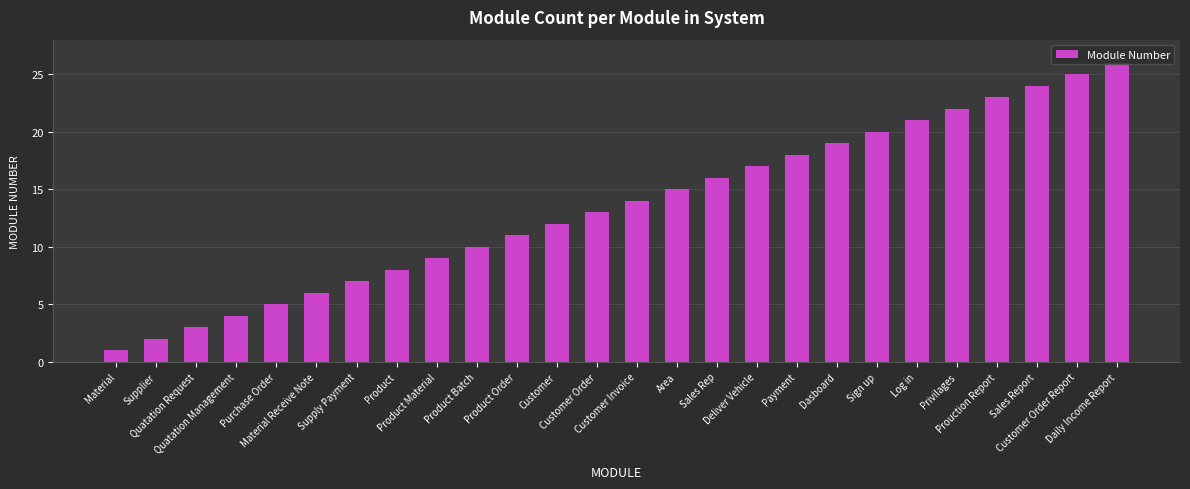

List the labels in order of value, largest first.

Daily Income Report, Customer Order Report, Sales Report, Prouction Report, Privilages, Log in, Sign up, Dasboard, Payment, Deliver Vehicle, Sales Rep, Area, Customer Invoice, Customer Order, Customer, Product Order, Product Batch, Product Material, Product, Supply Payment, Material Receive Note, Purchase Order, Quatation Management, Quatation Request, Supplier, Material